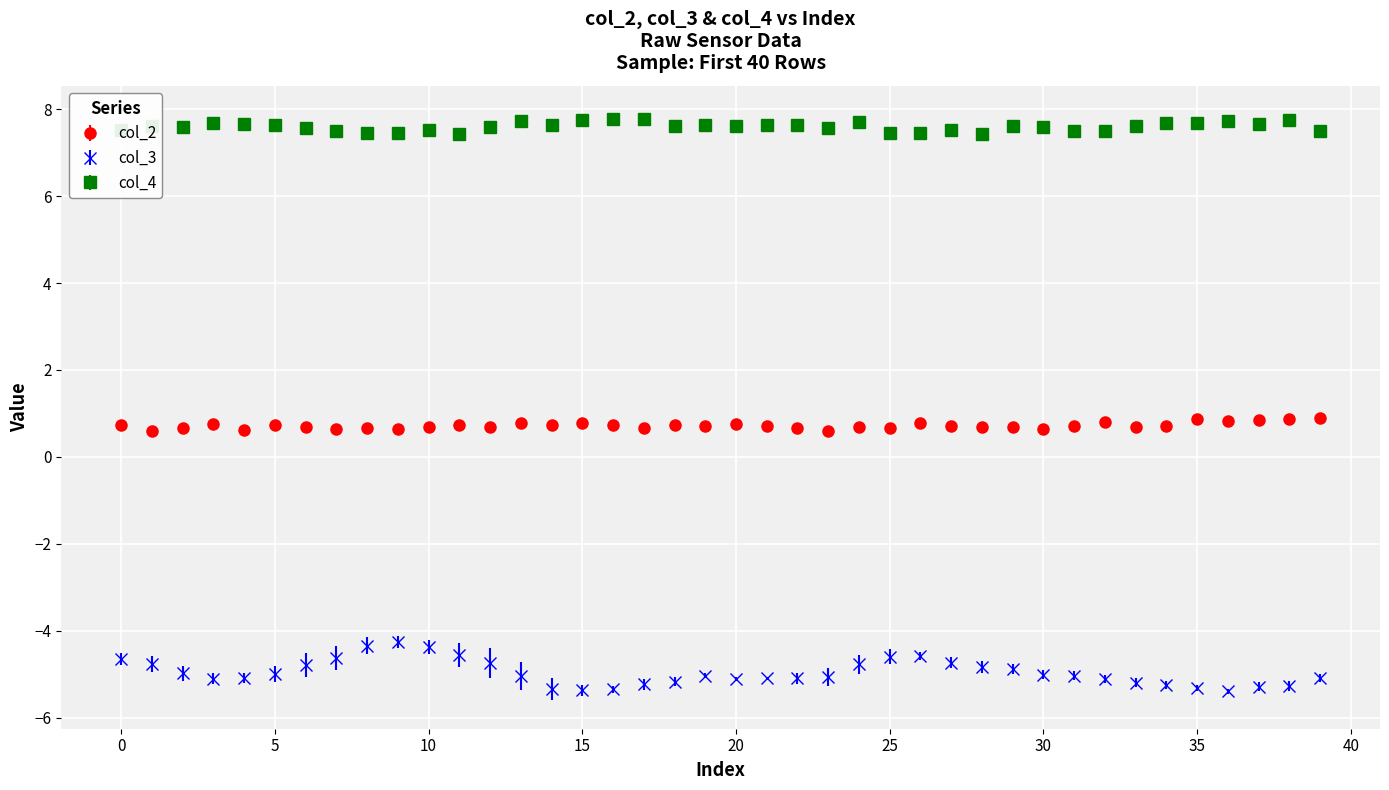

Which series has the largest range (max minus min)?

col_3